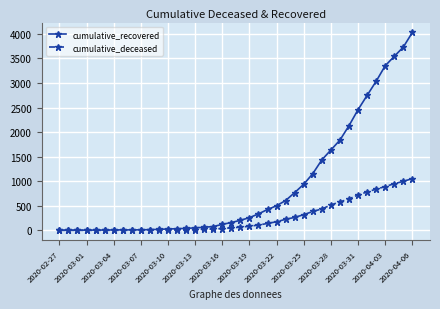

At how many categories does at least one series exceed 1705?

9